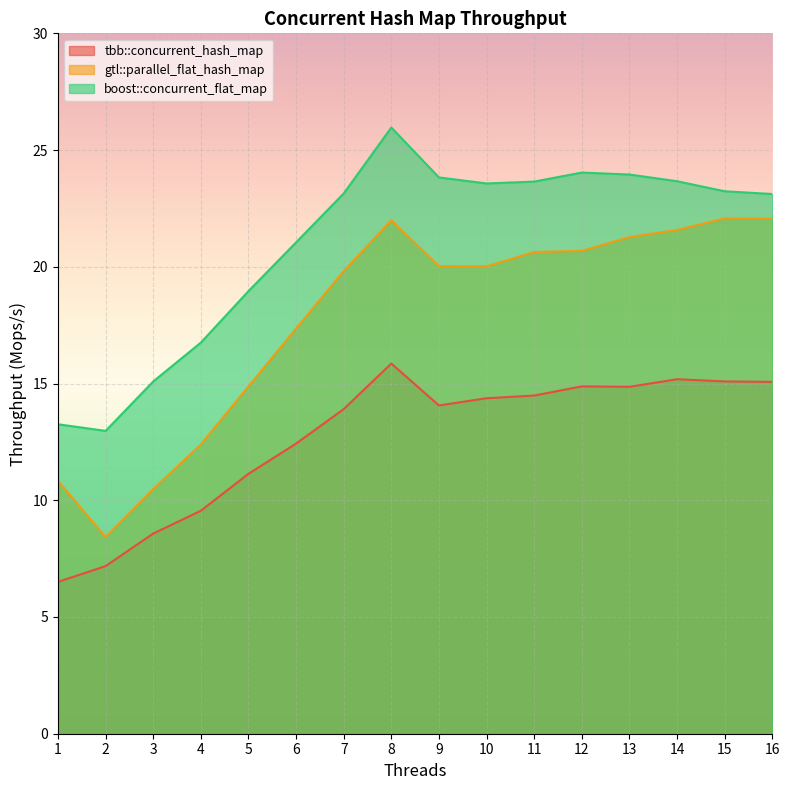

At how many categories does at least one series exceed 11?

16